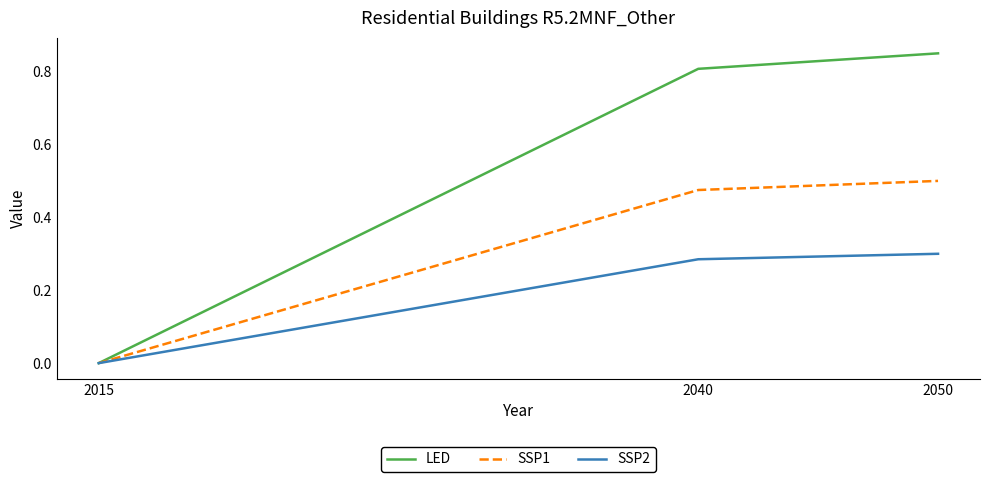

Count the SSP1 values in the range 0 to 1.

3